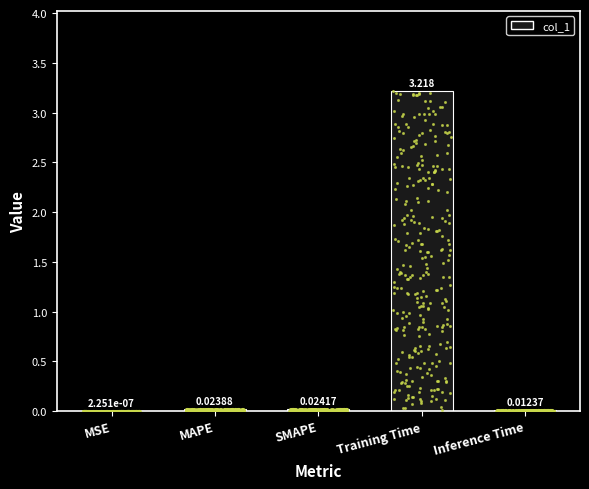

Which has a higher value, MAPE or Inference Time?

MAPE